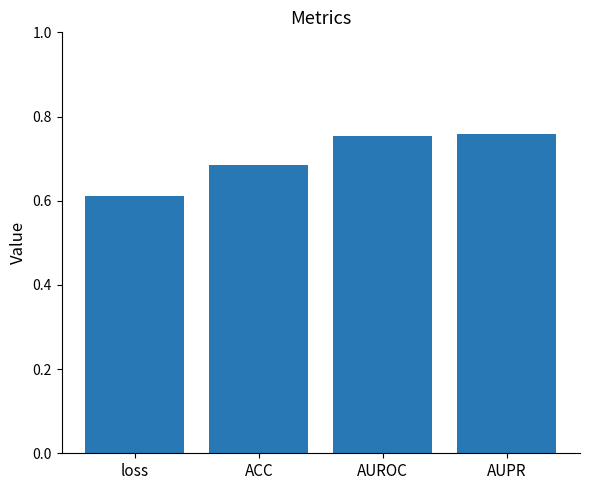

What is the sum of the values at AUROC and AUPR?

1.5